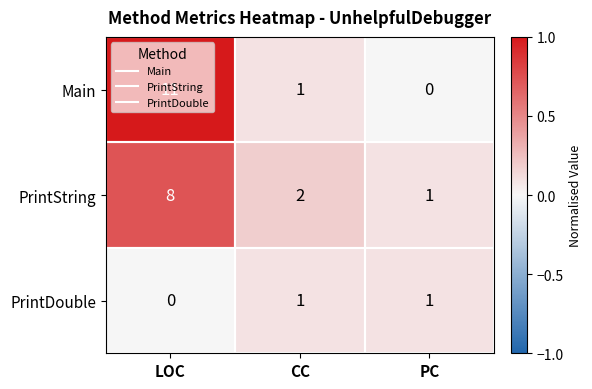

What is the difference between the Main values at PC and LOC?

11